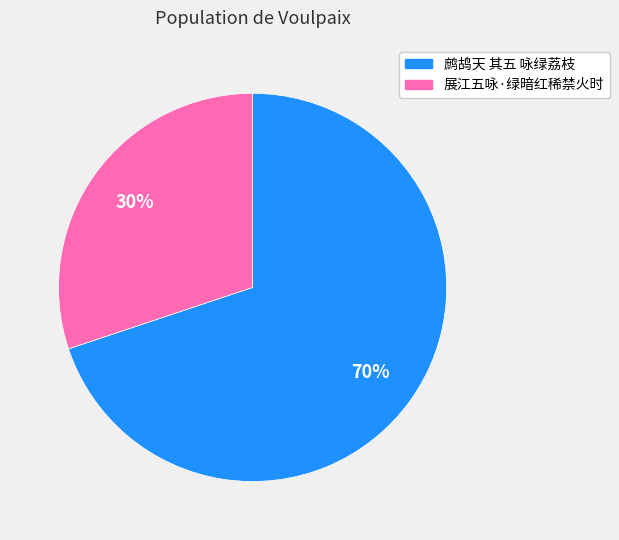

How many segments does this pie chart have?

2